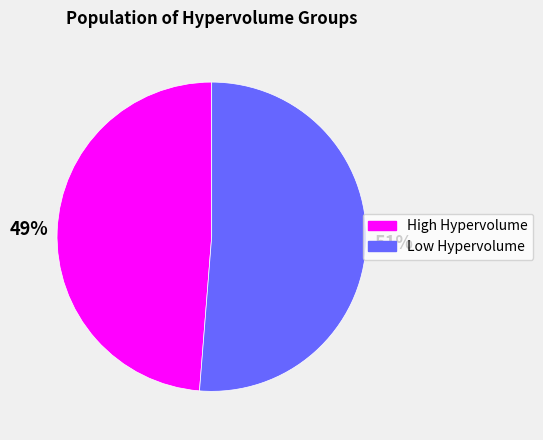

Does any single category account for the majority?

Yes